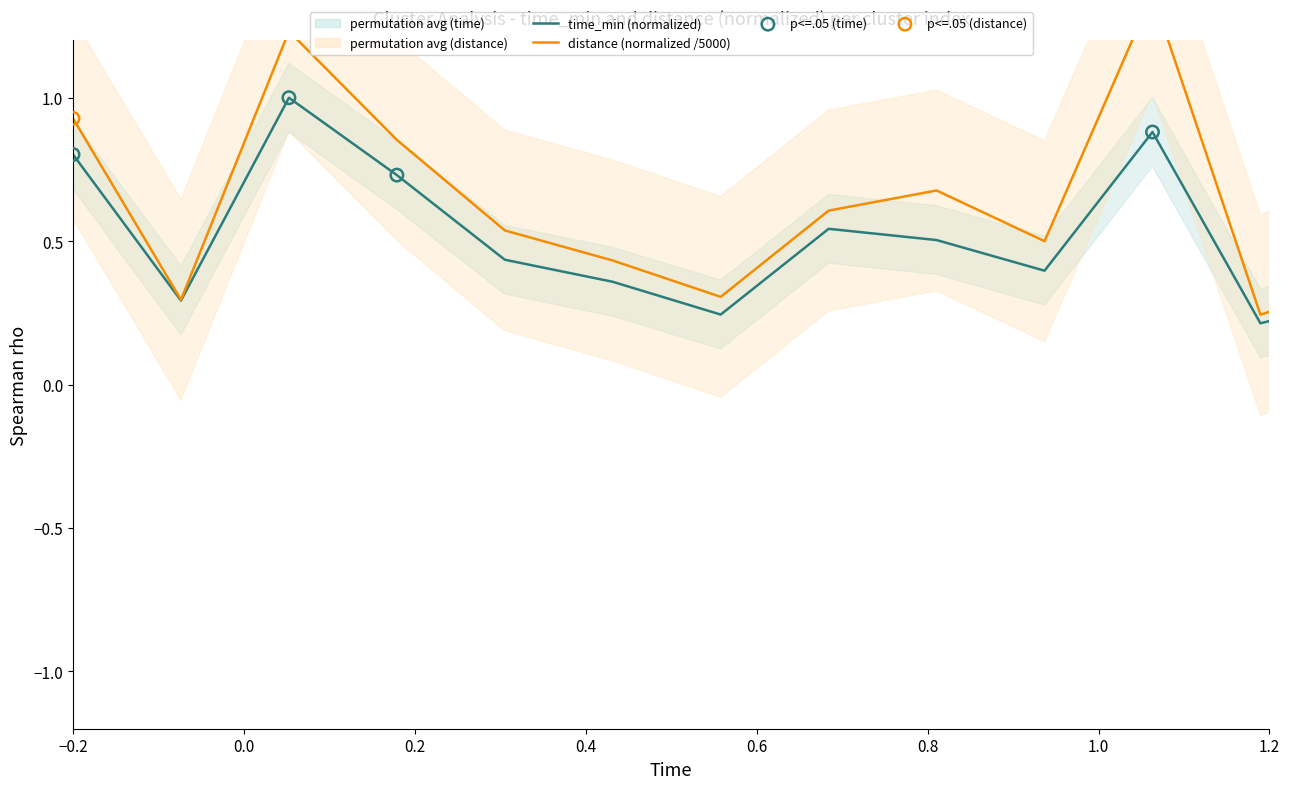

Which series has the largest total across all categories?

distance